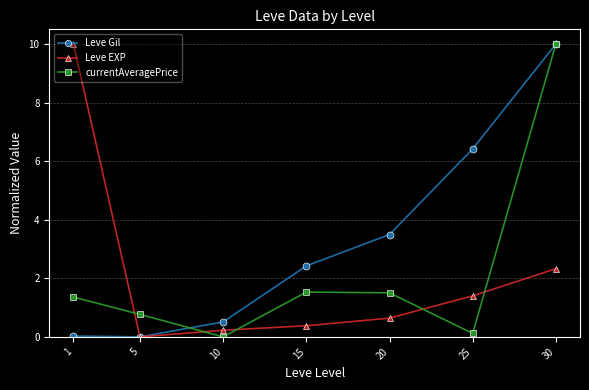

What are all the series names shown in the legend?

Leve Gil, Leve EXP, currentAveragePrice